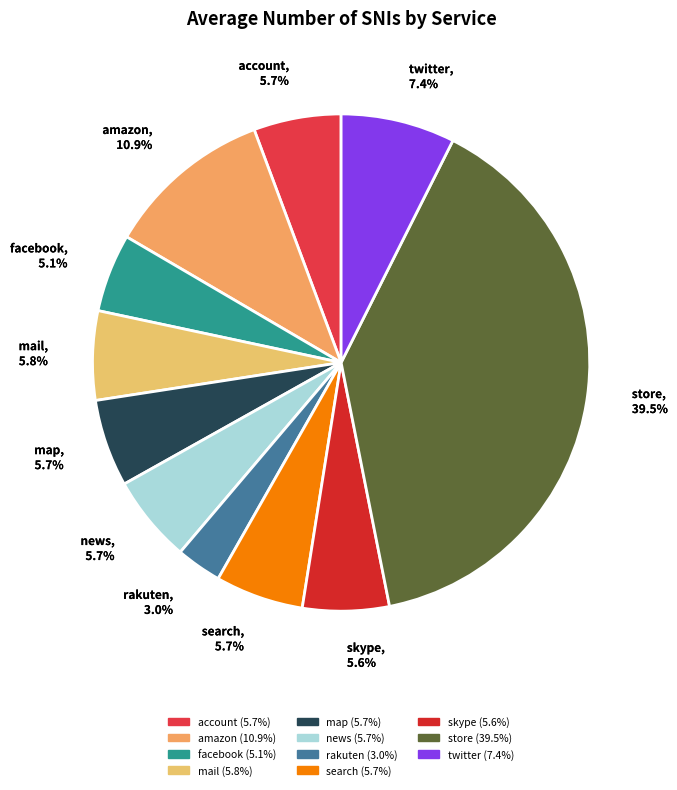

True or false: mail accounts for 6% of the total.

True